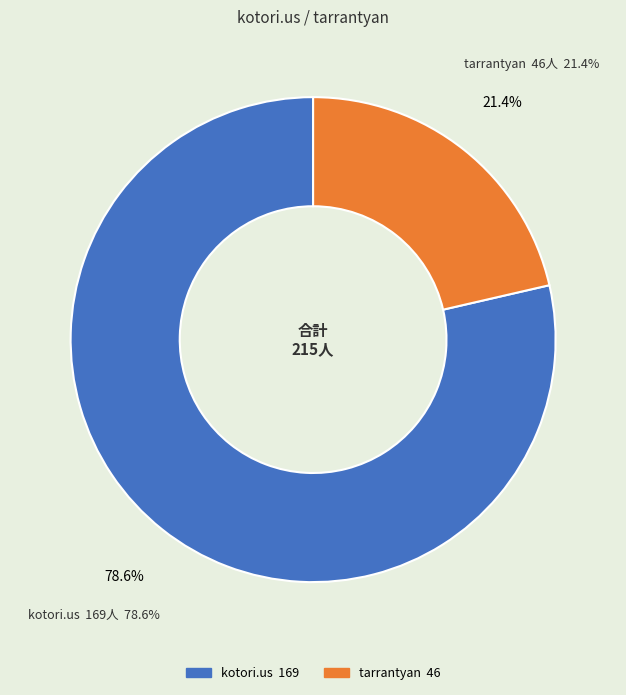

Rank the categories by value from highest to lowest.

kotori.us, tarrantyan